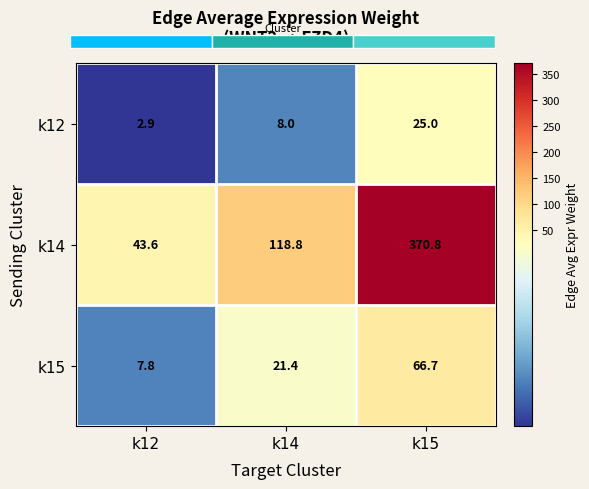

Reading left to right, list all the values displayed in this chart.

k12: k12=2.9	k14=8.0	k15=25.0
k14: k12=43.6	k14=118.8	k15=370.8
k15: k12=7.8	k14=21.4	k15=66.7